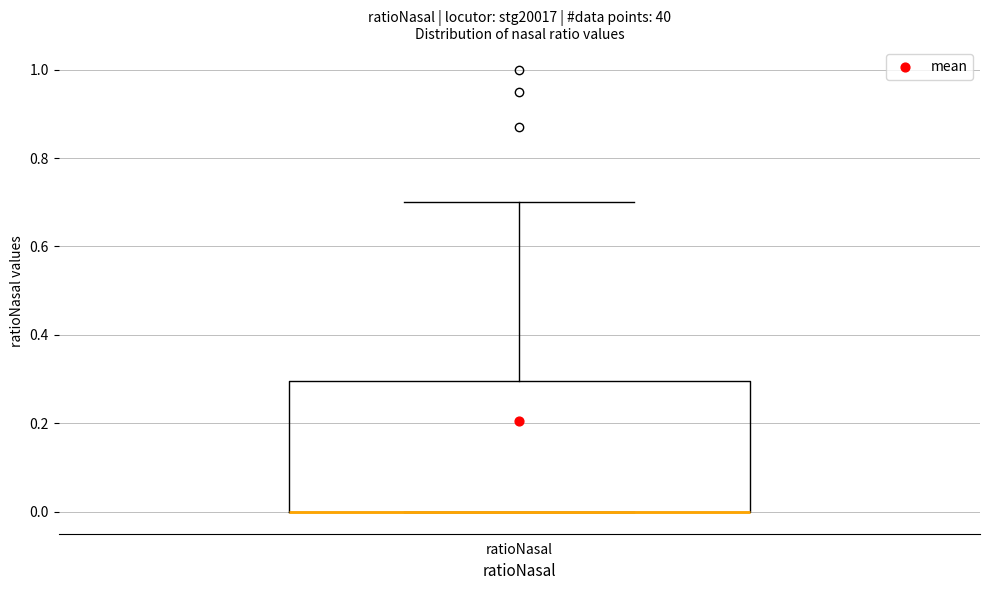

Read this box plot against the y-axis: the position of the median line, the range covered by the box, and the ends of both whiskers. The values are not printed on the chart, so give them approximately, as read against the axis.

median 0.0 (drawn on the box's lower edge), box 0.0 to 0.3, whiskers 0.0 to 0.7